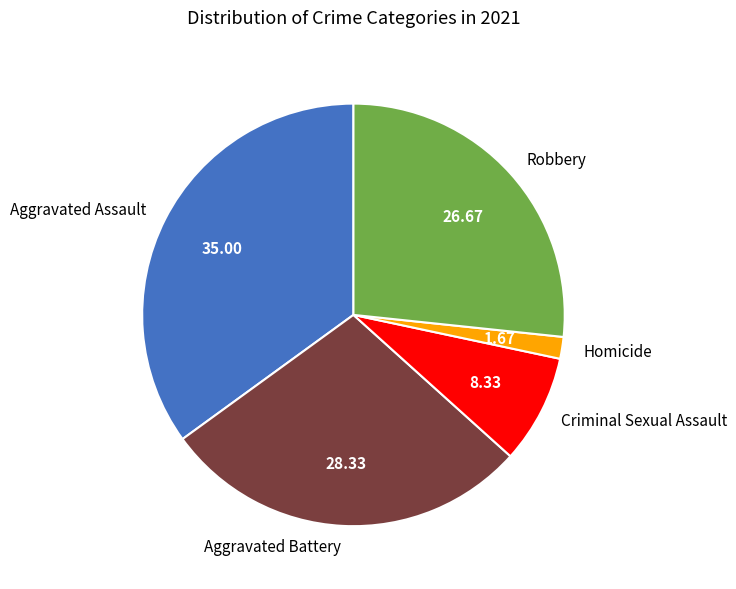

Which slice is the largest?

Aggravated Assault